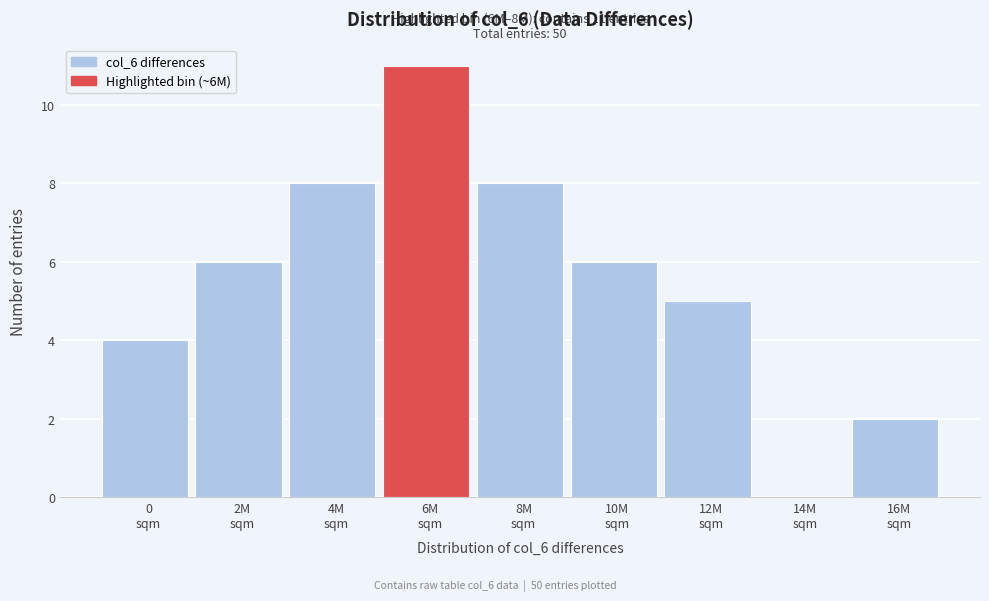

What is the sum of all values?

50